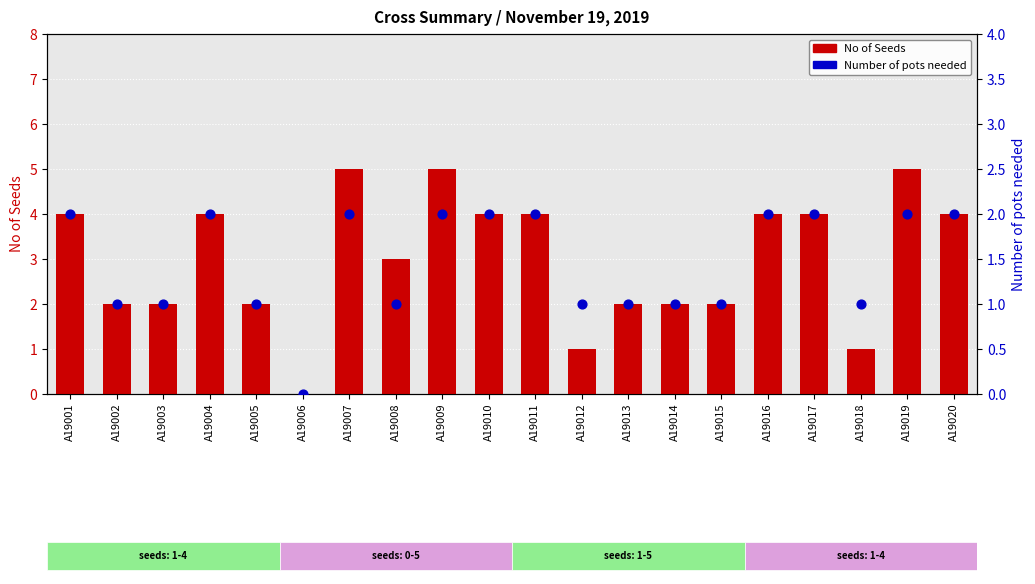

Is the value of No of Seeds at A19012 greater than the value of Number of pots needed at A19012?

No